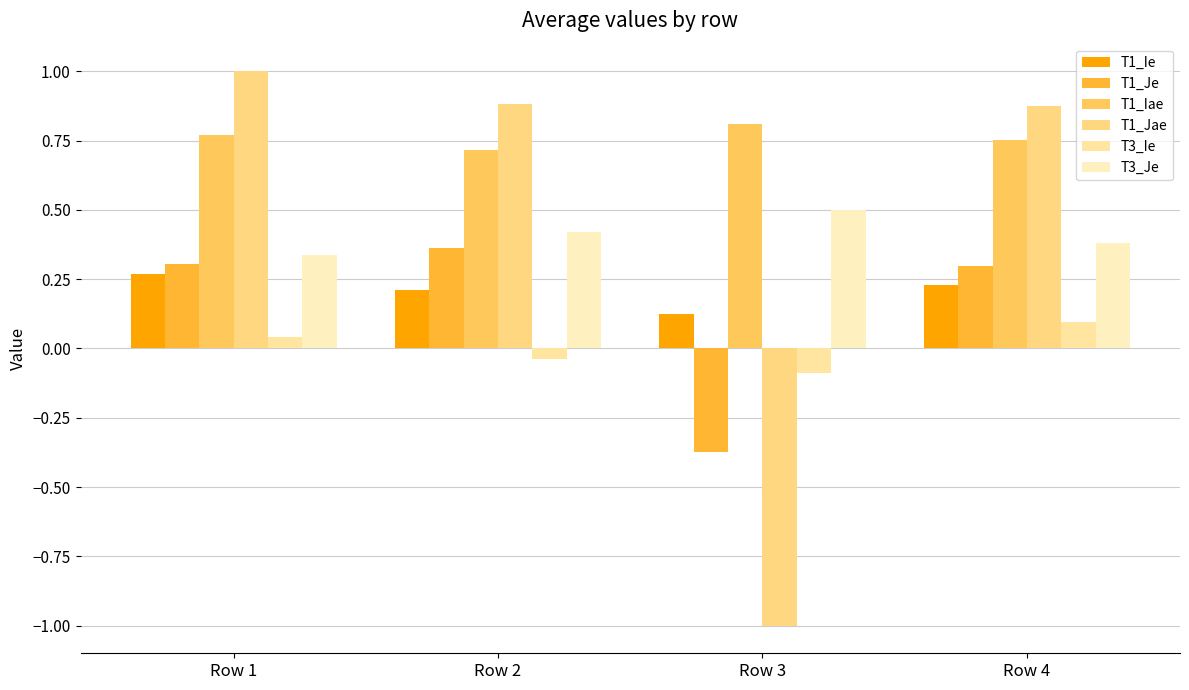

What is the value of the T1_Iae bar at the 3rd from the left?

0.8